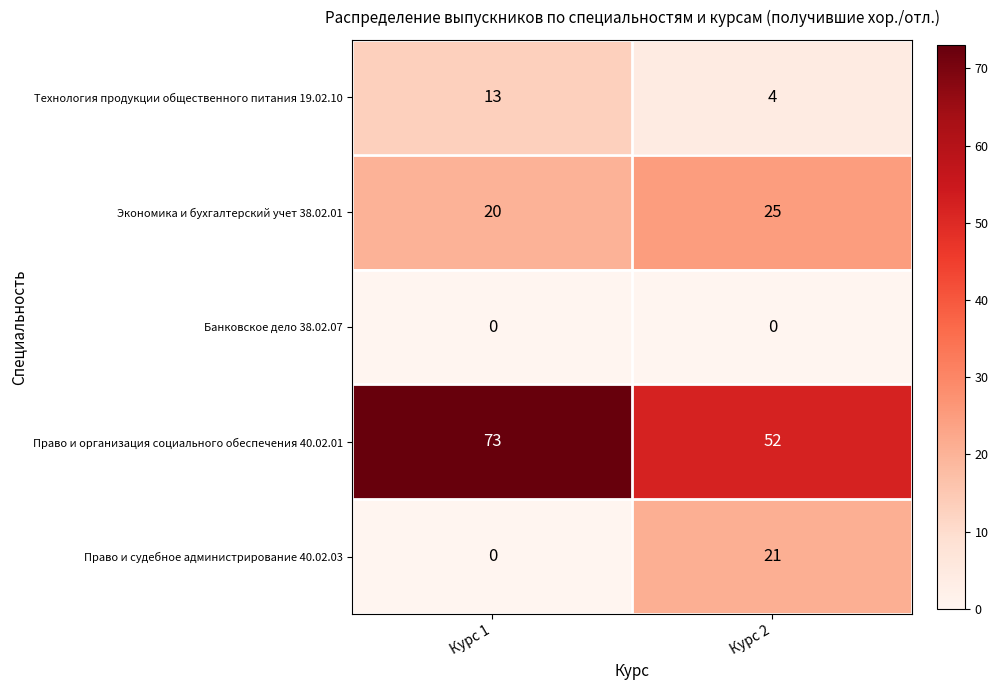

What is the highest value of the Экономика и бухгалтерский учет 38.02.01 series?

25